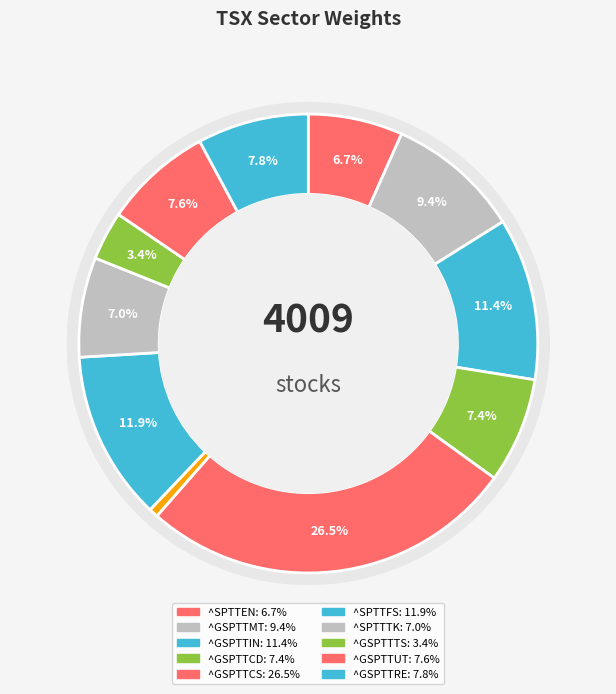

What is the ratio of the value at ^GSPTTCS to the value at ^GSPTTRE?

3.4